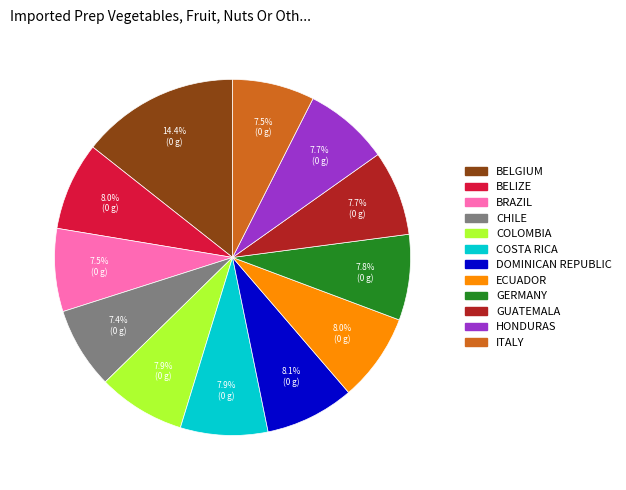

How many segments does this pie chart have?

12